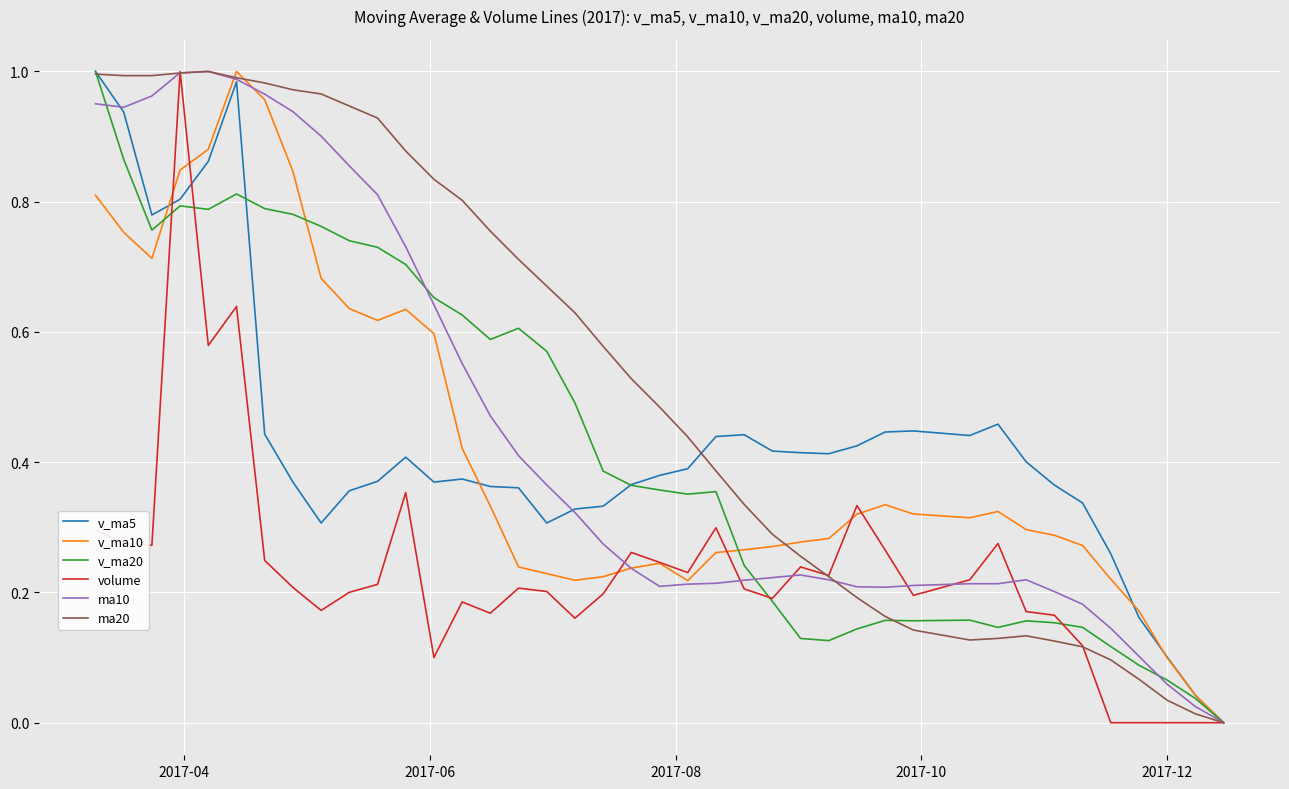

What is the sum of all v_ma10 values?

16.7